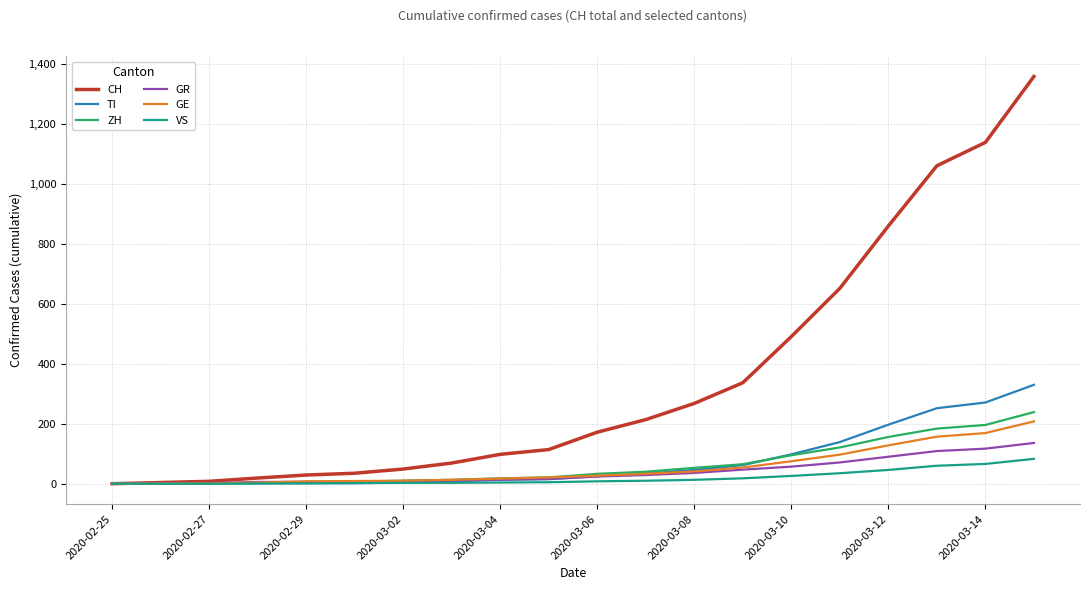

What is the maximum value for ZH?

239